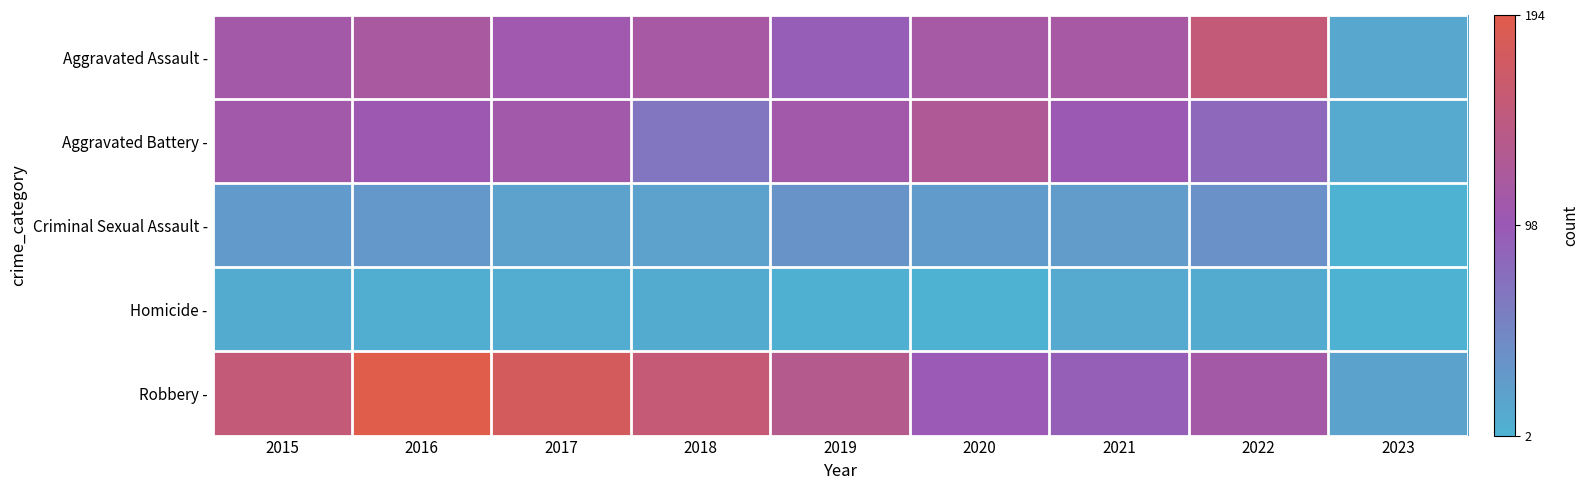

Which series has the largest total across all categories?

Robbery -